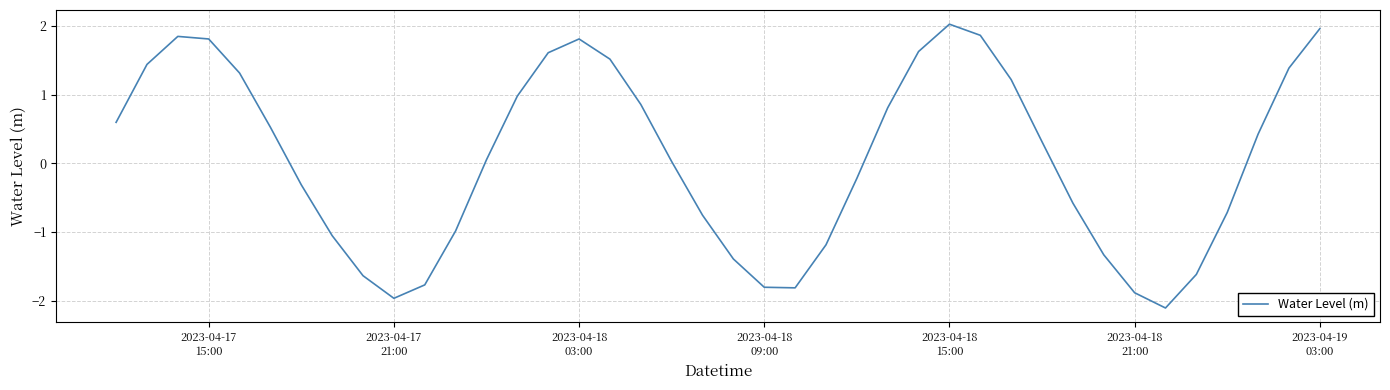

What is the maximum value shown in the chart?

2.0